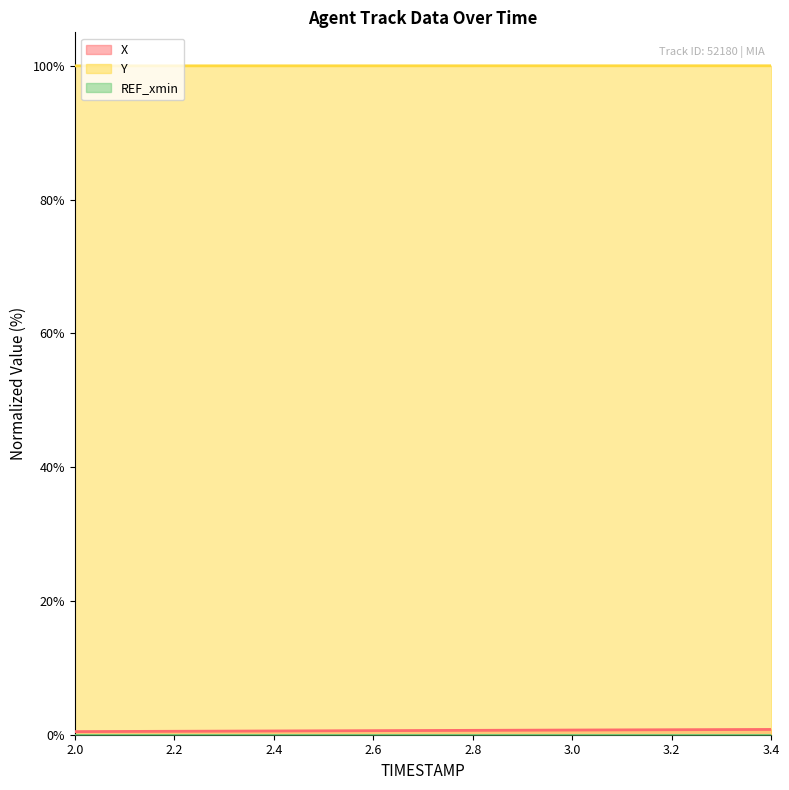

What is the total value across all series at 2.6?

100.6